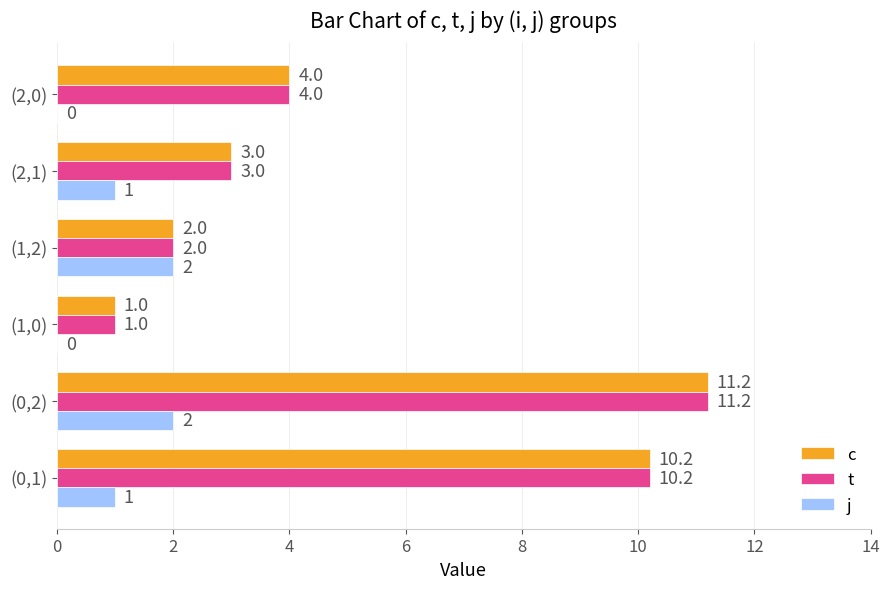

The value of c at (1,0) is 1.6. True or false?

False